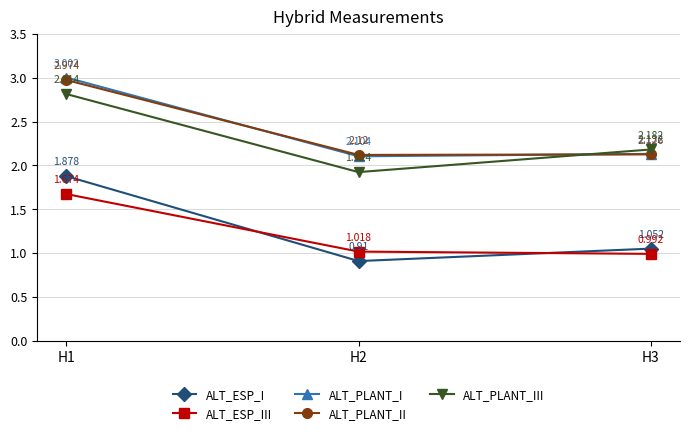

How many values in the ALT_PLANT_III series exceed 2?

2